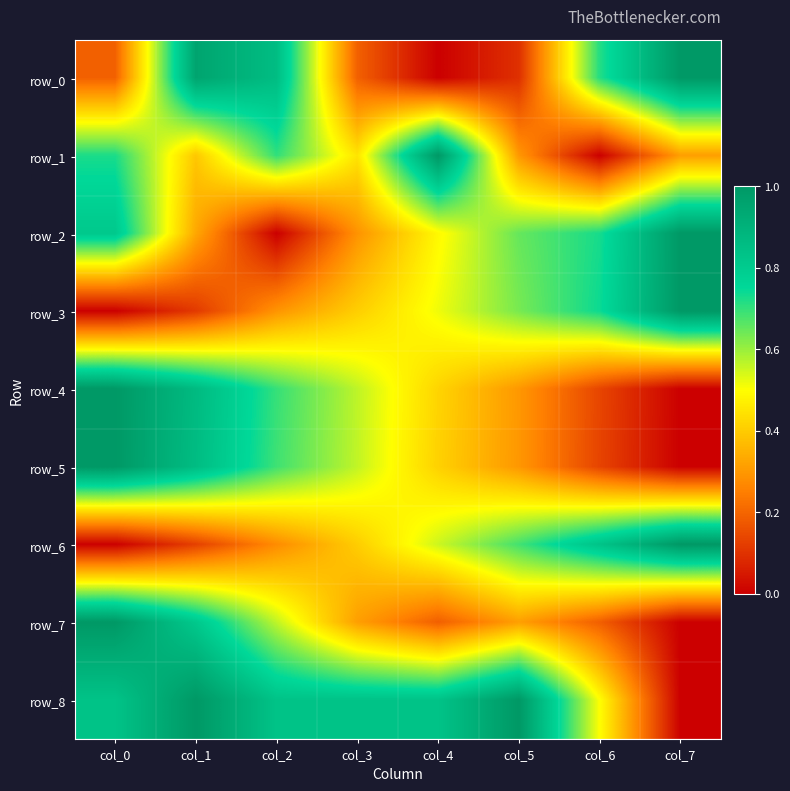

Reading left to right, list all the values displayed in this chart.

row_0: col_0=0.2	col_1=1.0	col_2=0.9	col_3=0.2	col_4=0.0	col_5=0.1	col_6=0.7	col_7=1.0
row_1: col_0=0.7	col_1=0.4	col_2=0.7	col_3=0.4	col_4=1.0	col_5=0.3	col_6=0.0	col_7=0.3
row_2: col_0=0.8	col_1=0.3	col_2=0.0	col_3=0.3	col_4=0.5	col_5=0.6	col_6=0.7	col_7=1.0
row_3: col_0=0.0	col_1=0.1	col_2=0.3	col_3=0.4	col_4=0.5	col_5=0.6	col_6=0.7	col_7=1.0
row_4: col_0=1.0	col_1=0.9	col_2=0.7	col_3=0.6	col_4=0.4	col_5=0.3	col_6=0.1	col_7=0.0
row_5: col_0=1.0	col_1=0.9	col_2=0.7	col_3=0.6	col_4=0.4	col_5=0.3	col_6=0.1	col_7=0.0
row_6: col_0=0.0	col_1=0.1	col_2=0.3	col_3=0.4	col_4=0.6	col_5=0.7	col_6=0.8	col_7=1.0
row_7: col_0=1.0	col_1=0.8	col_2=0.6	col_3=0.3	col_4=0.2	col_5=0.3	col_6=0.2	col_7=0.0
row_8: col_0=0.8	col_1=1.0	col_2=0.8	col_3=0.8	col_4=0.8	col_5=1.0	col_6=0.5	col_7=0.0